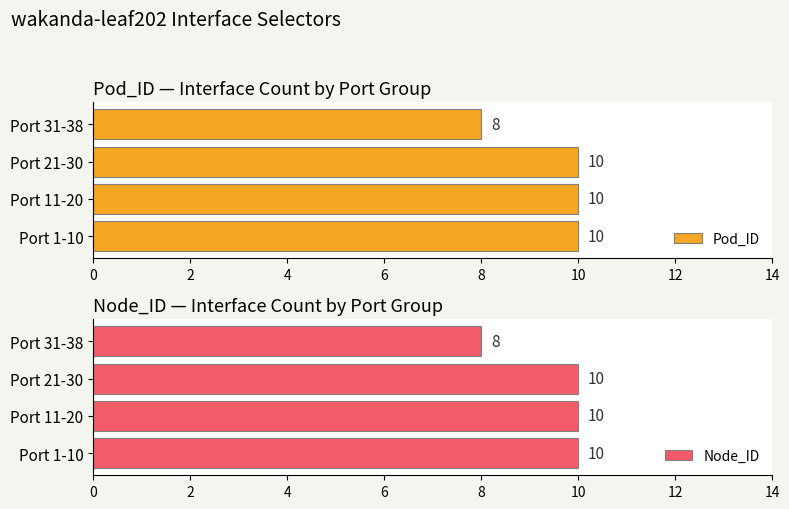

Which category has the lowest value in the Node_ID series?

Port 31-38